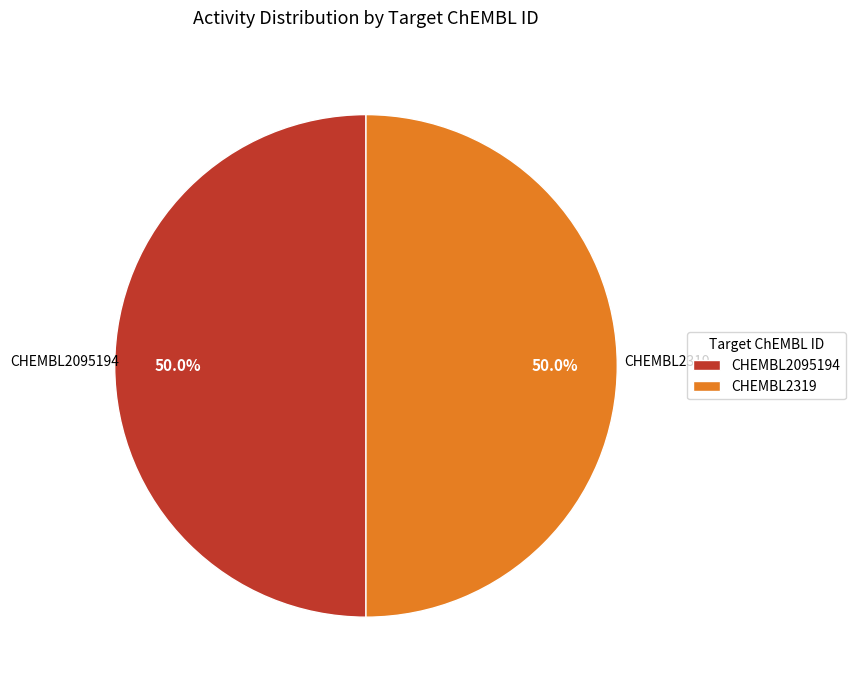

Combined, do CHEMBL2319 and CHEMBL2095194 account for over 50%?

Yes